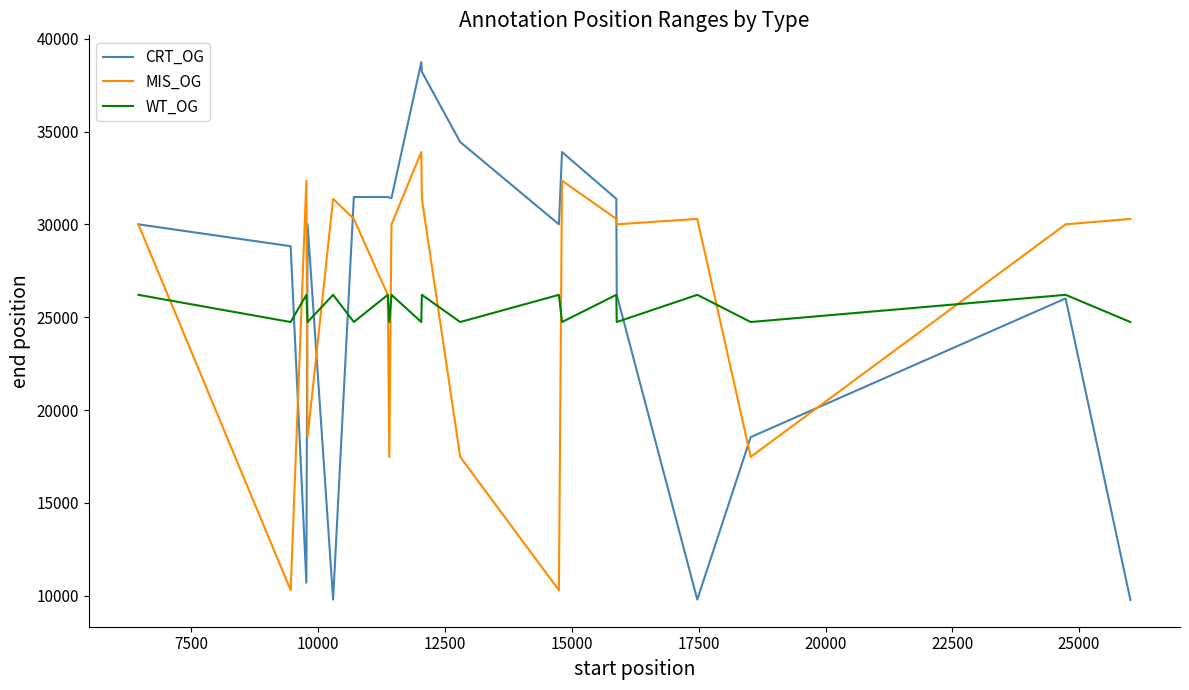

Does the chart display data point markers on the line(s)?

No